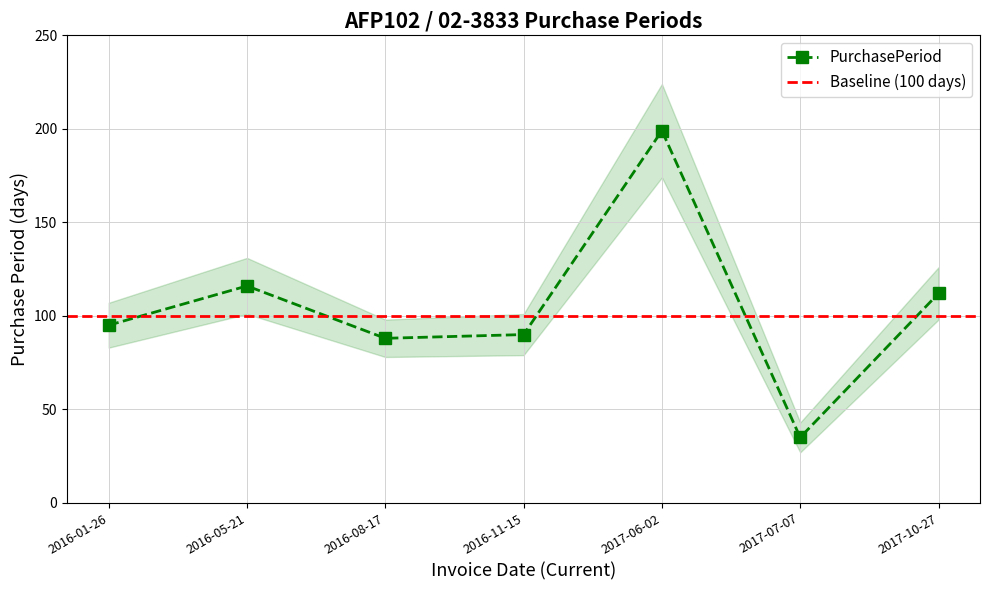

Reading left to right, transcribe all the data shown in this chart.

2016-01-26=95	2016-05-21=116	2016-08-17=88	2016-11-15=90	2017-06-02=199	2017-07-07=35	2017-10-27=112